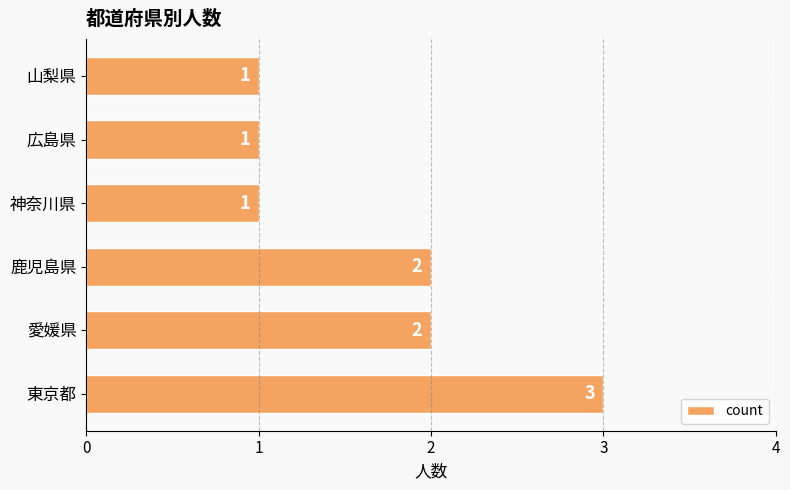

What is the difference between the maximum and minimum values?

2